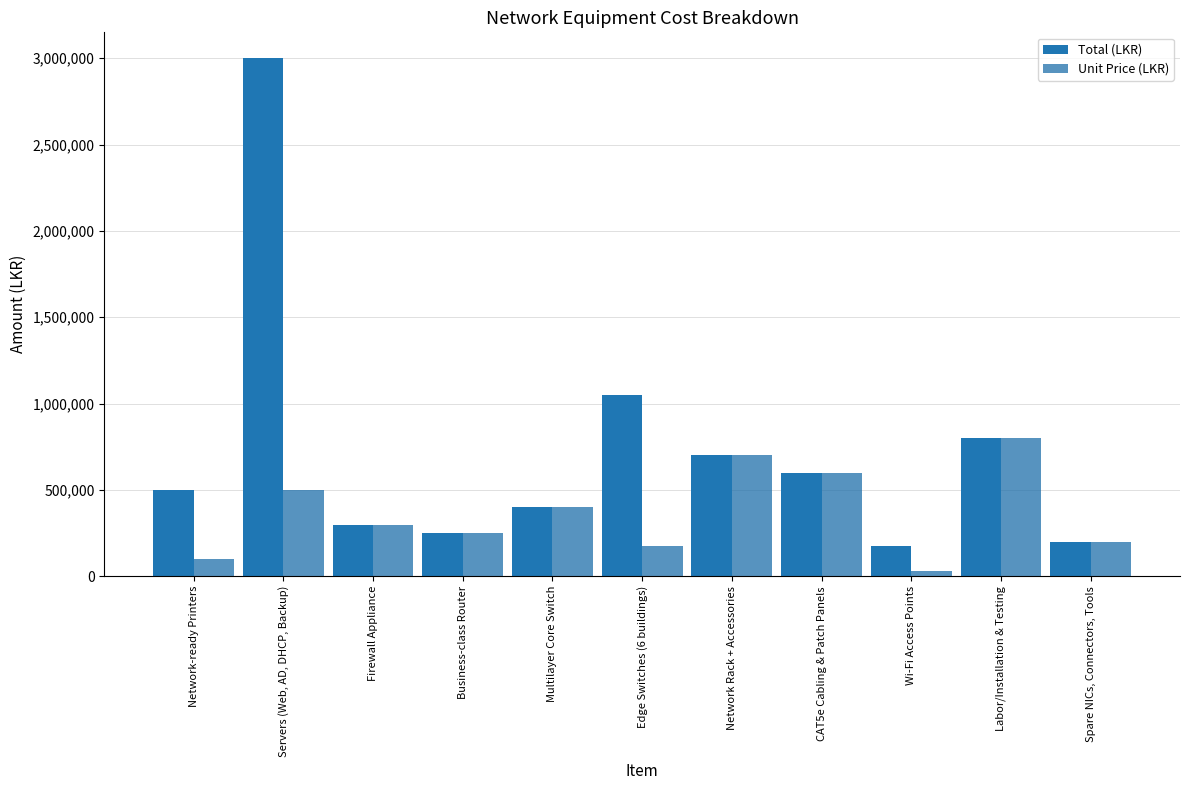

Is the value of Total (LKR) at Network Rack + Accessories greater than the value of Unit Price (LKR) at Network-ready Printers?

Yes